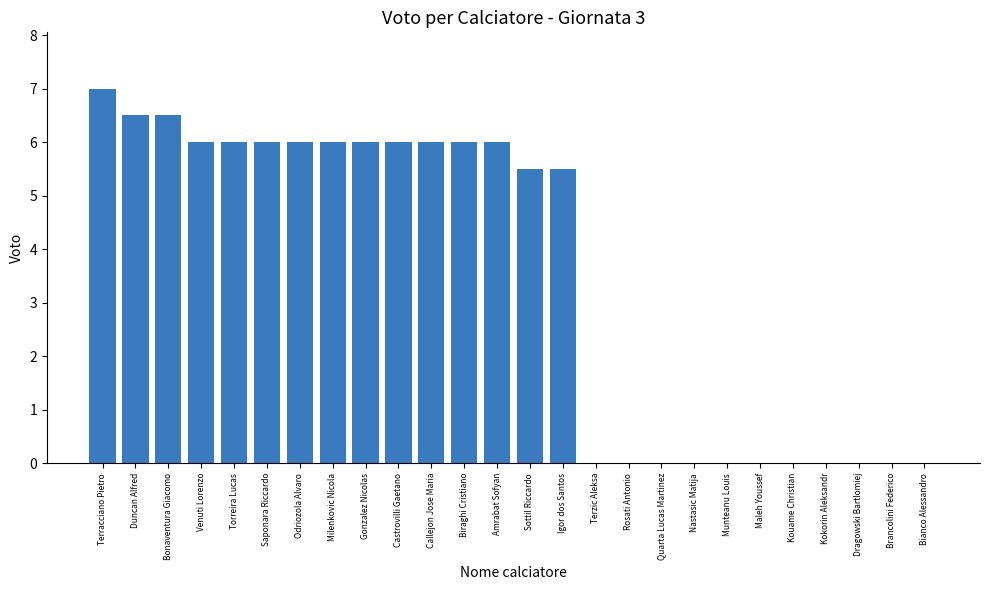

Count the number of data series in this chart.

1